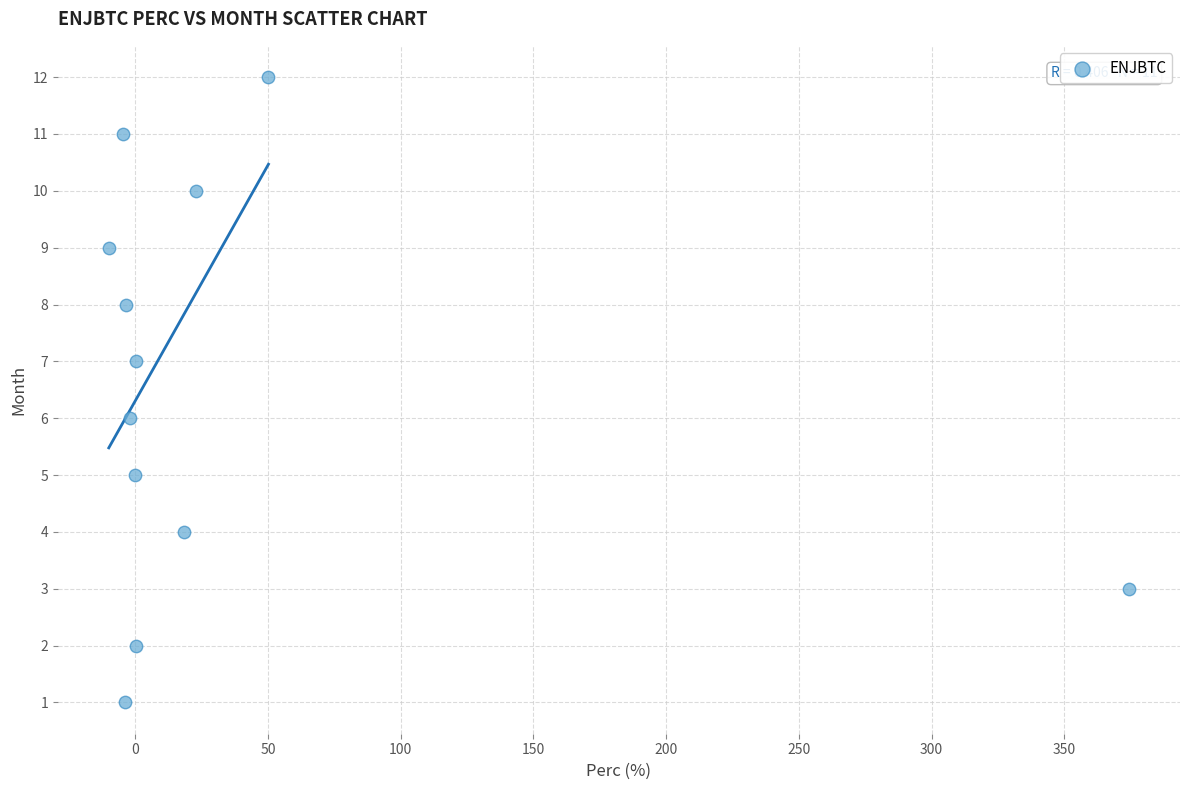

What is the range of Y values (max minus min)?

11